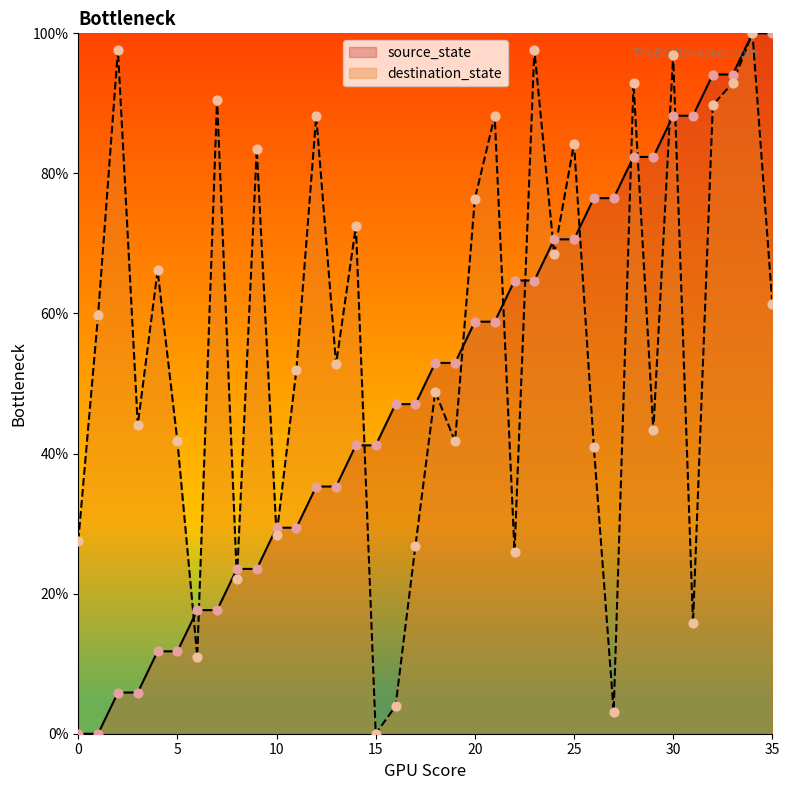

Is the value of source_state at 2 greater than the value of destination_state at 4?

No